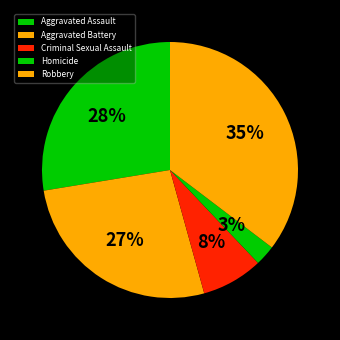

How many segments does this pie chart have?

5